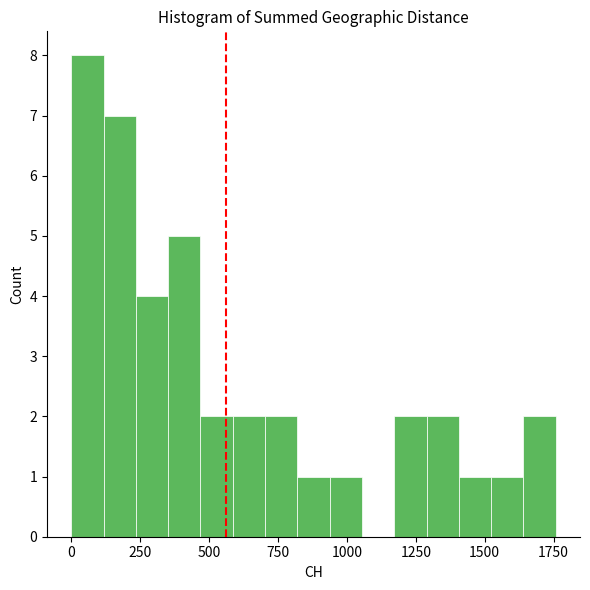

Read against the x-axis, roughly where is the centre of the tallest bar?

50